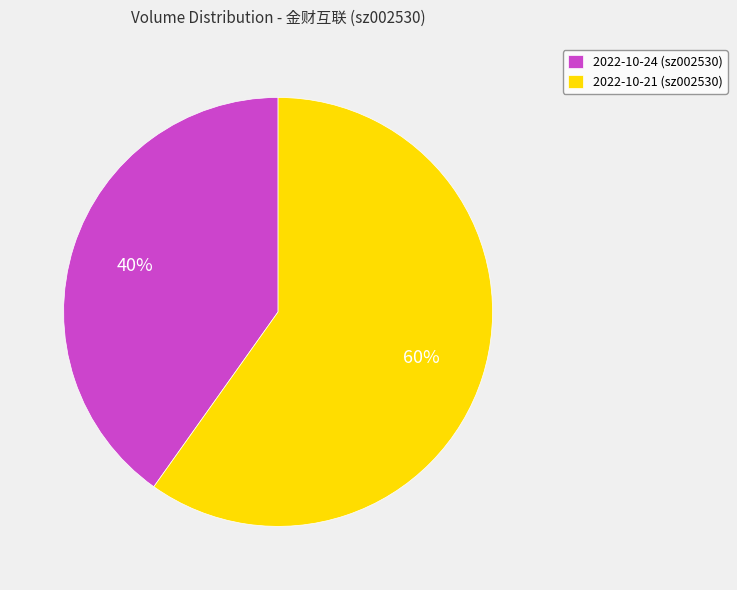

Count the number of slices in the pie.

2